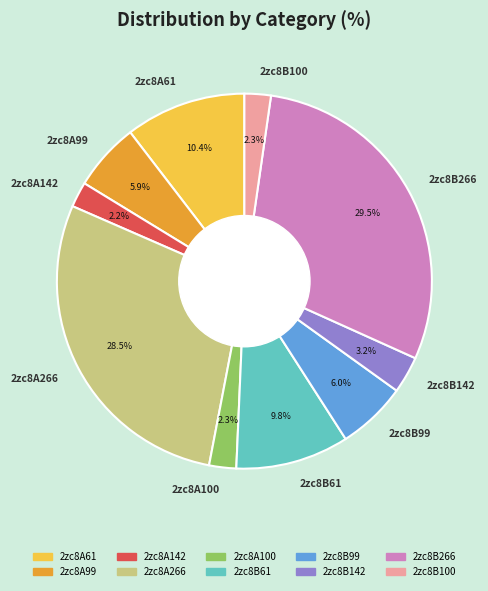

How many segments does this pie chart have?

10